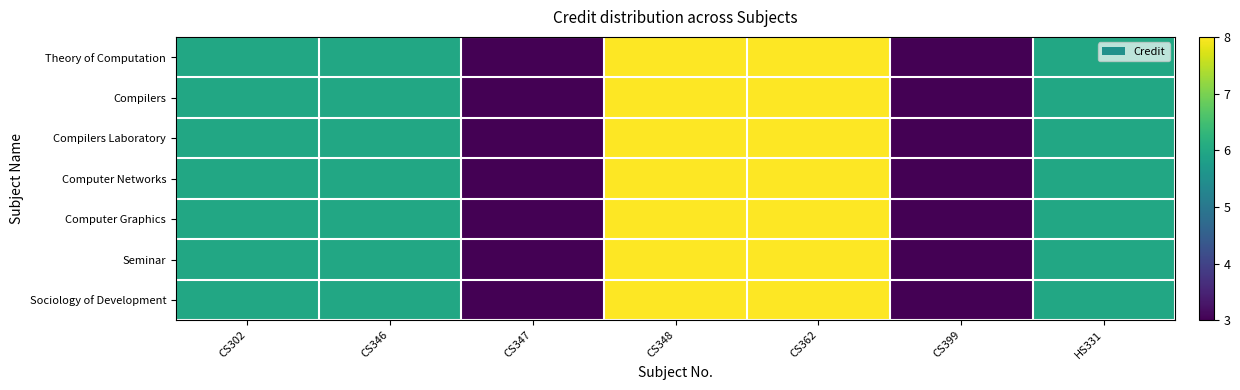

Reading left to right, list all the values displayed in this chart.

Theory of Computation: CS302=6	CS346=6	CS347=3	CS348=8	CS362=8	CS399=3	HS331=6
Compilers: CS302=6	CS346=6	CS347=3	CS348=8	CS362=8	CS399=3	HS331=6
Compilers Laboratory: CS302=6	CS346=6	CS347=3	CS348=8	CS362=8	CS399=3	HS331=6
Computer Networks: CS302=6	CS346=6	CS347=3	CS348=8	CS362=8	CS399=3	HS331=6
Computer Graphics: CS302=6	CS346=6	CS347=3	CS348=8	CS362=8	CS399=3	HS331=6
Seminar: CS302=6	CS346=6	CS347=3	CS348=8	CS362=8	CS399=3	HS331=6
Sociology of Development: CS302=6	CS346=6	CS347=3	CS348=8	CS362=8	CS399=3	HS331=6